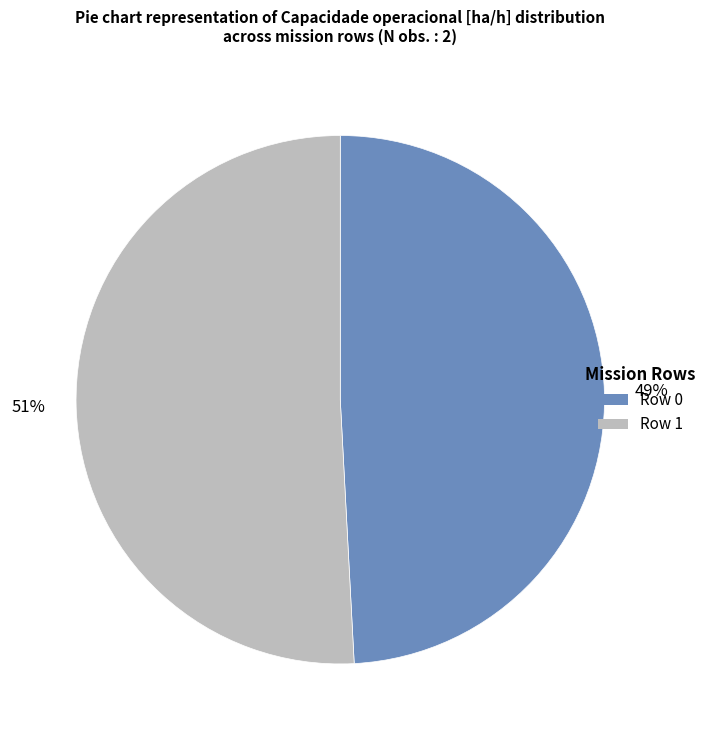

What is the smallest slice in the pie chart?

Row 0